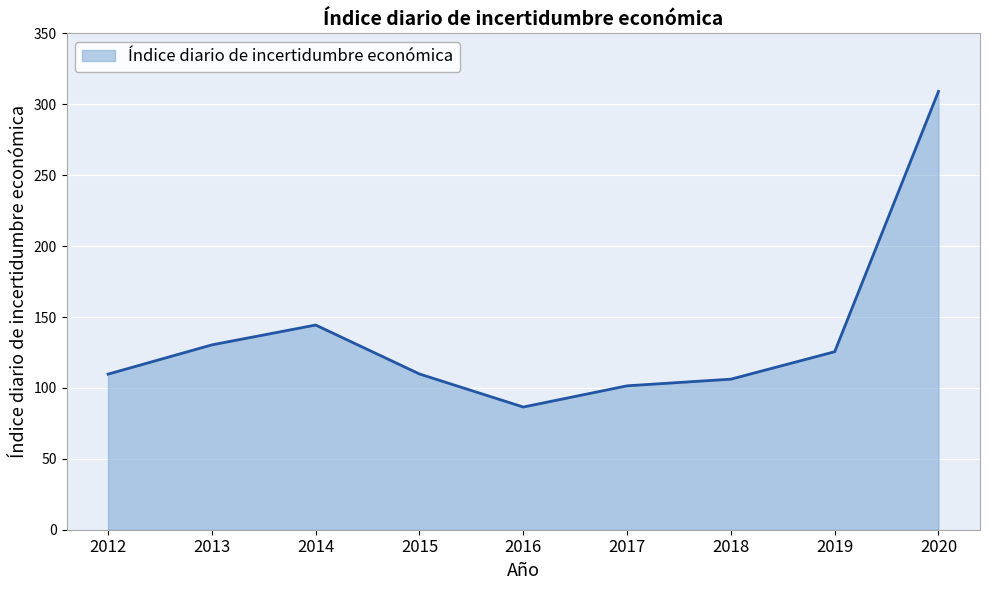

What is the difference between the second highest and minimum values?

57.8